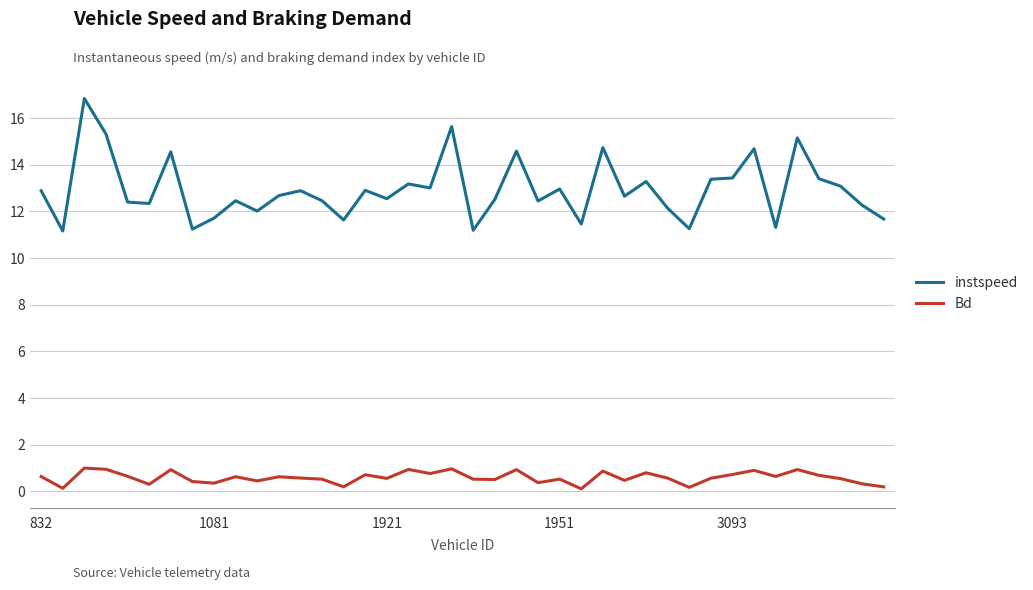

In instspeed, how many points are lower than both neighbors (excluding endpoints)?

13